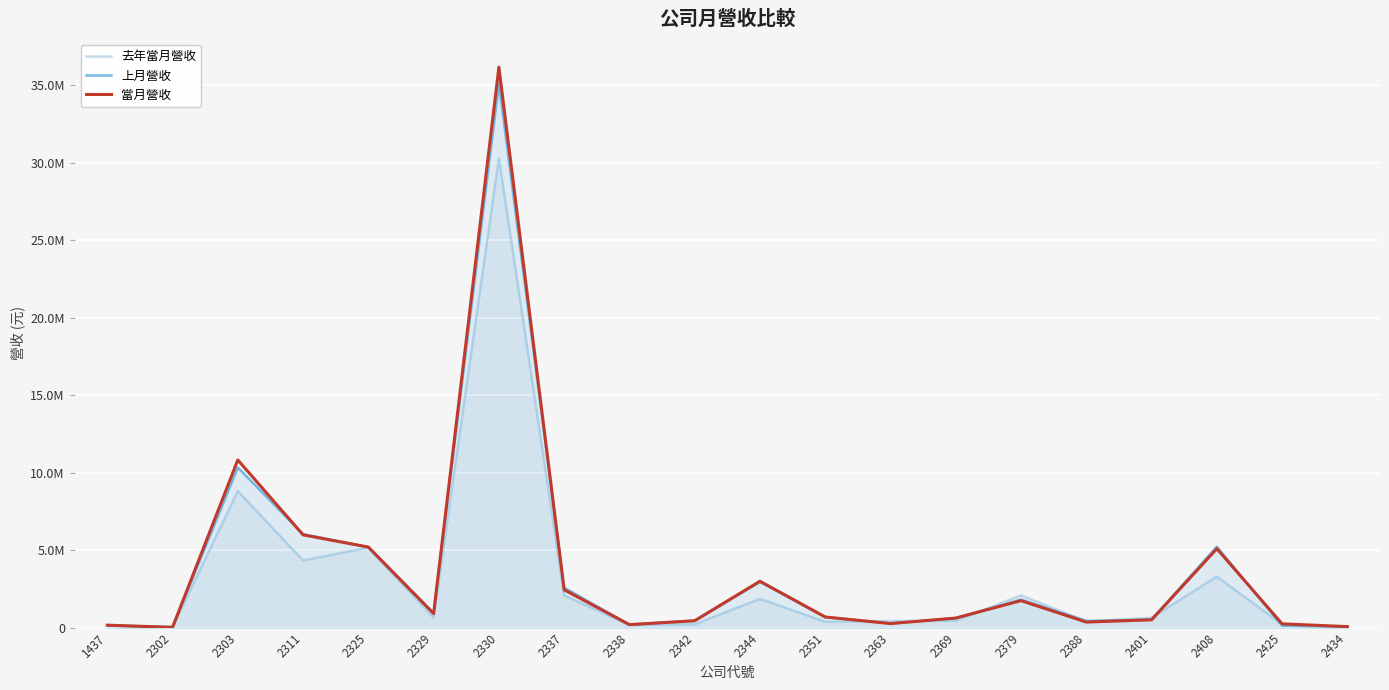

What are all the series names shown in the legend?

去年當月營收, 上月營收, 當月營收